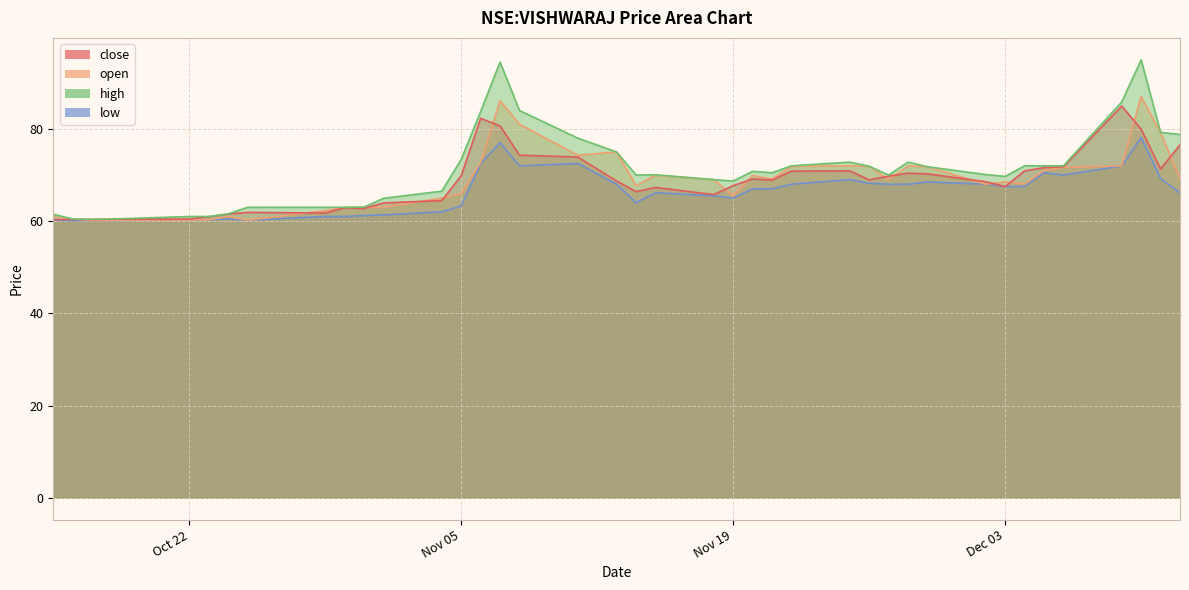

What are all the series names shown in the legend?

close, open, high, low